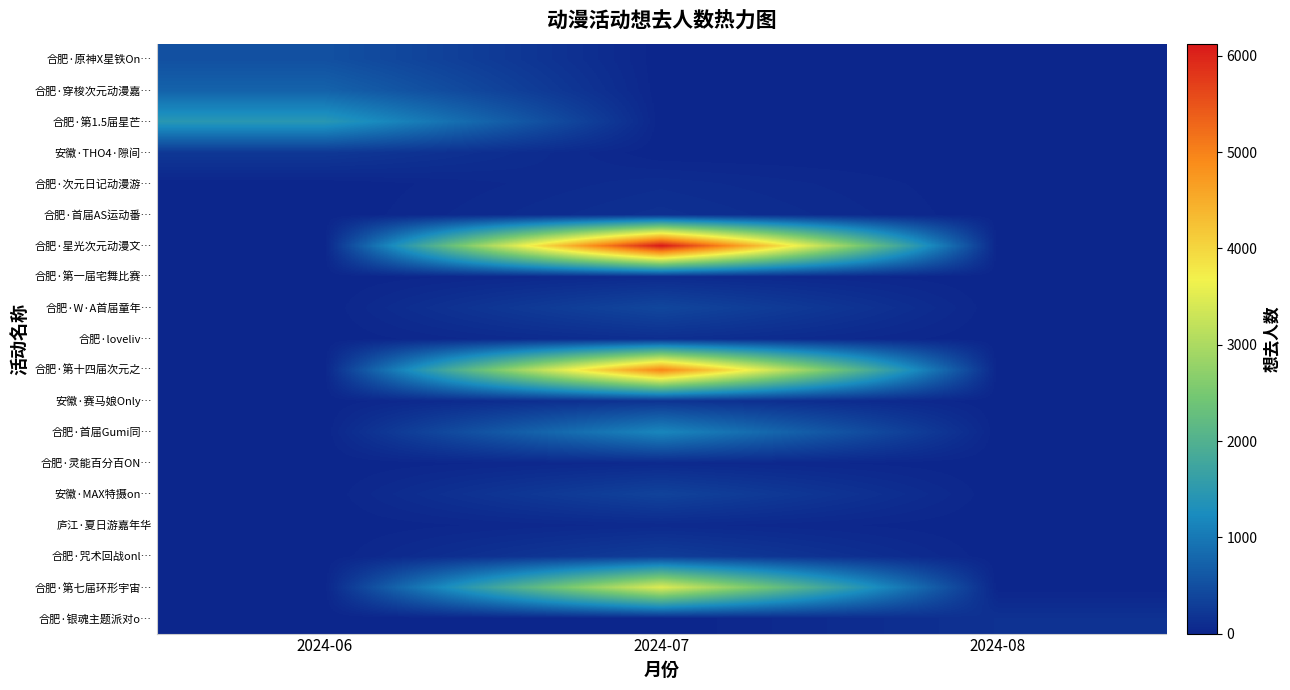

At which category is the sum across all series the highest?

2024-07